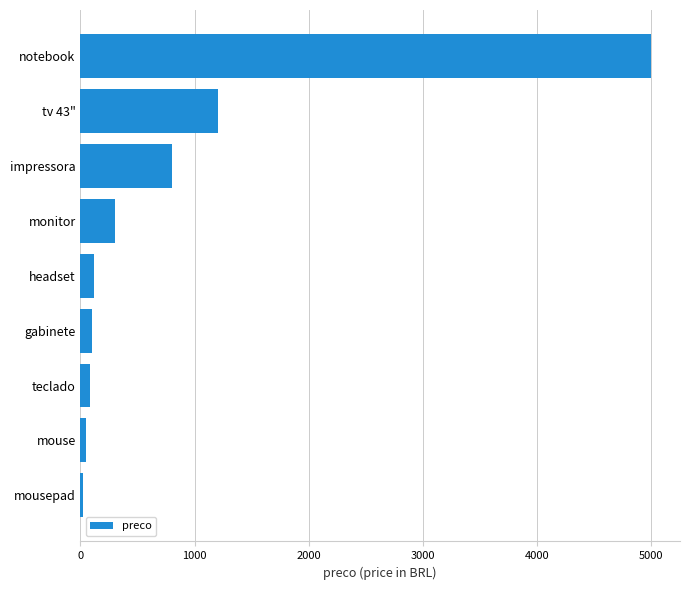

How many series are shown in this chart?

1